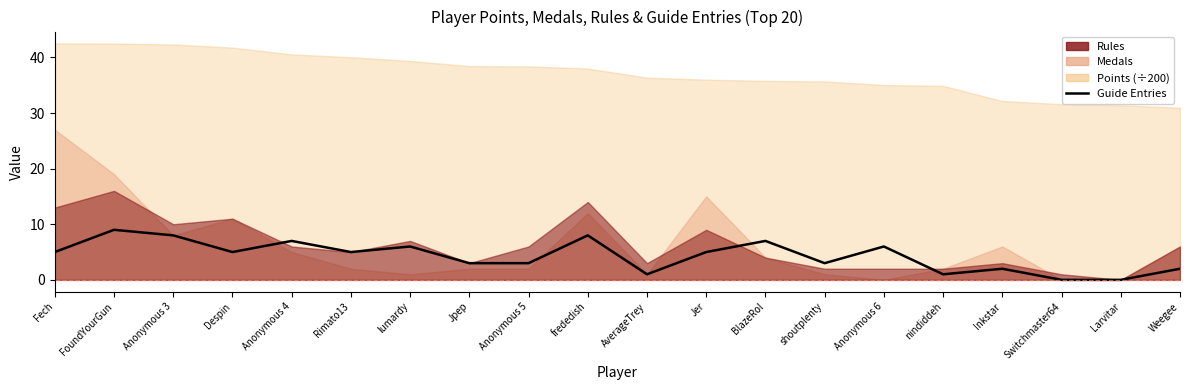

What position from the right is Anonymous 6?

6